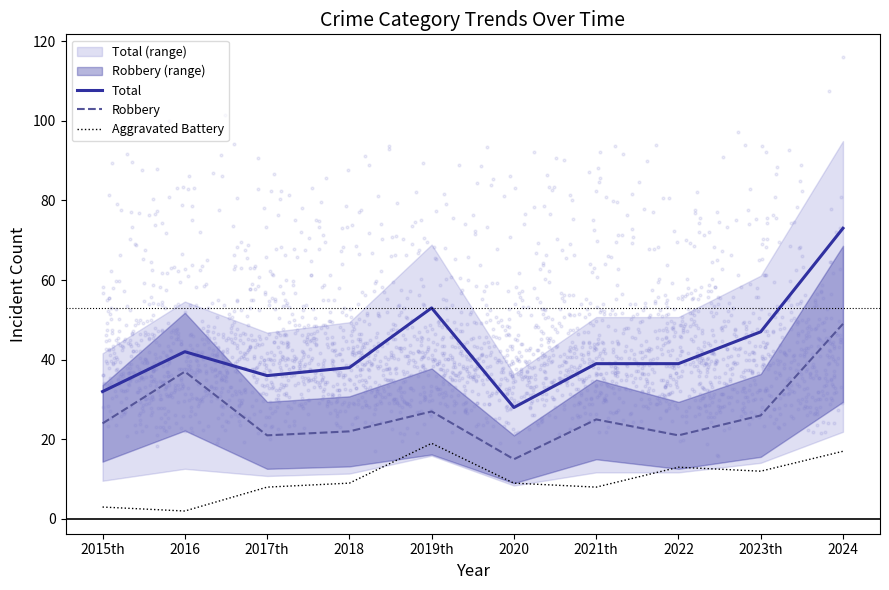

Which series contains the highest Y value?

Total